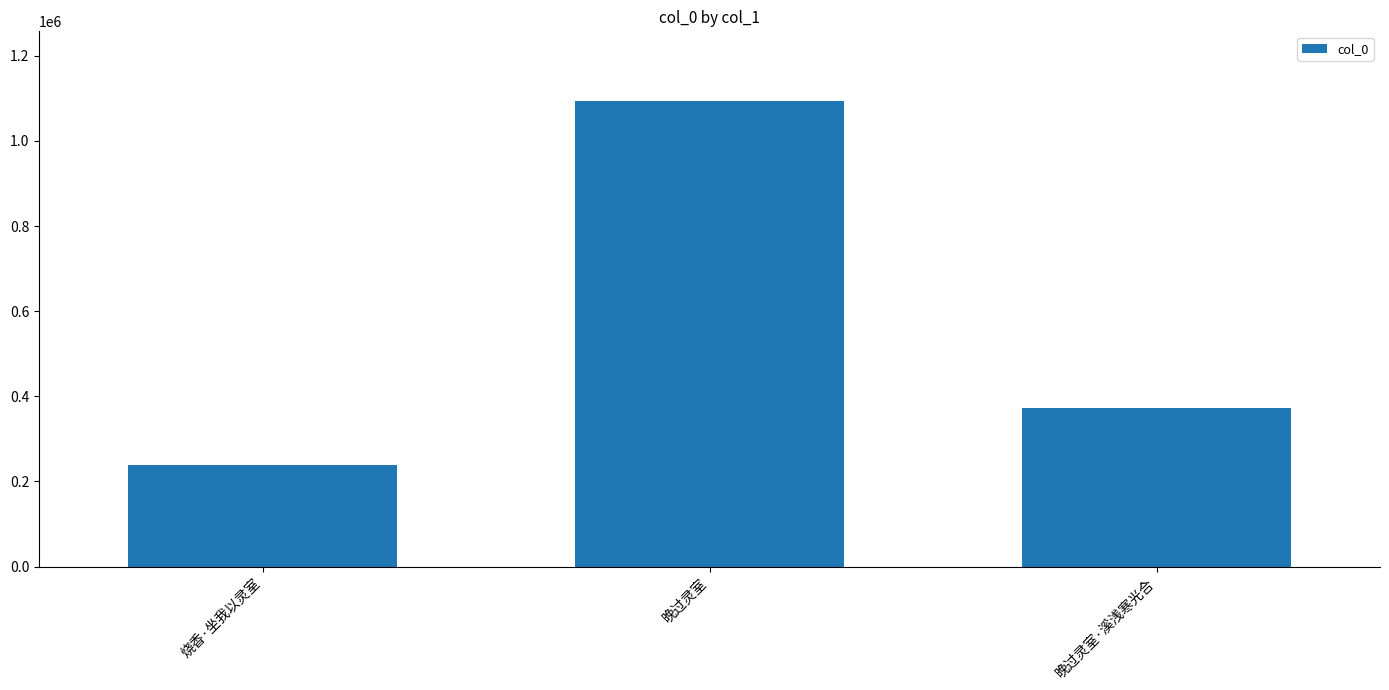

Does the chart contain stacked bars?

No